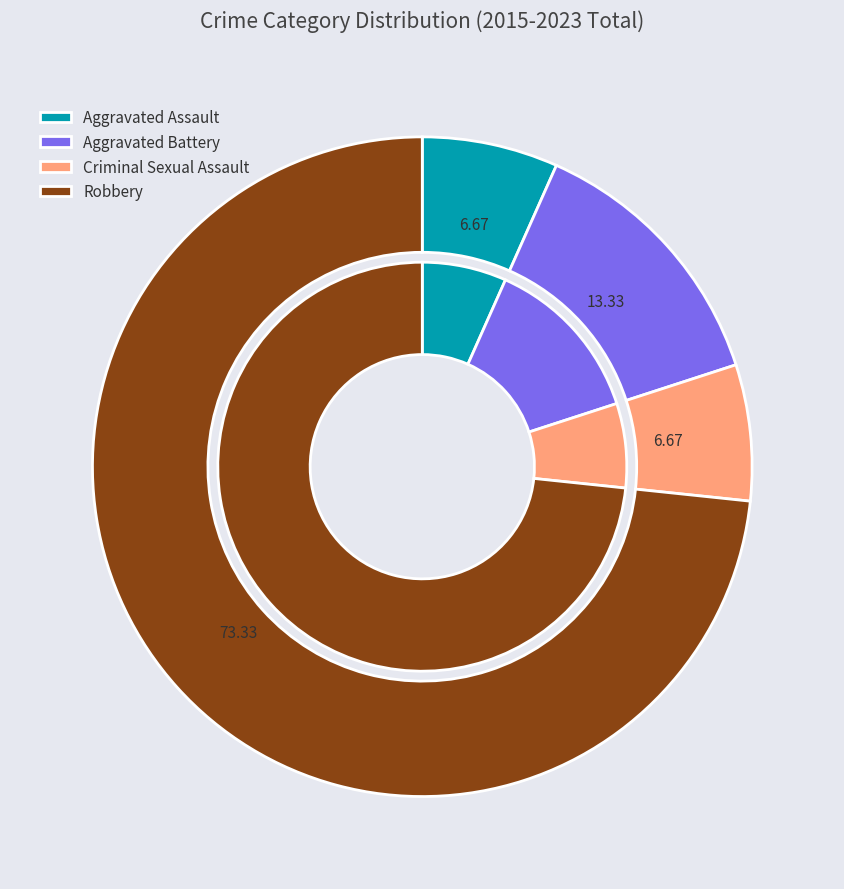

Is there a majority slice in this chart?

Yes